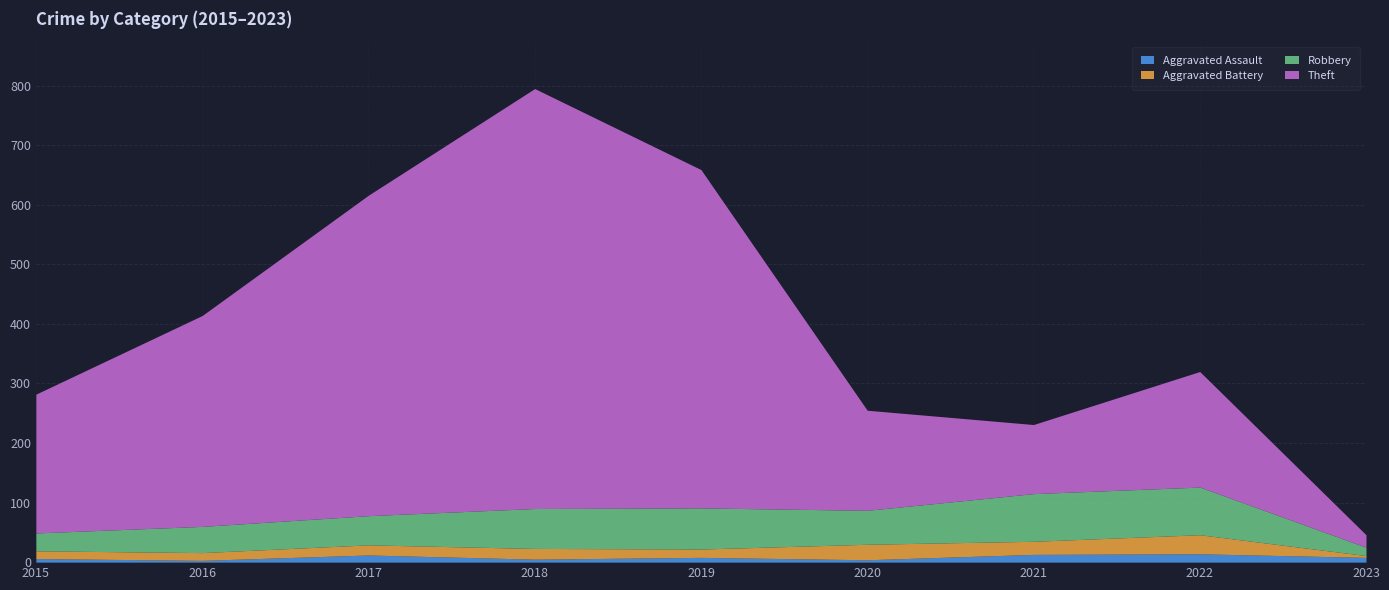

The Theft series shows 705 at 2018. True or false?

True